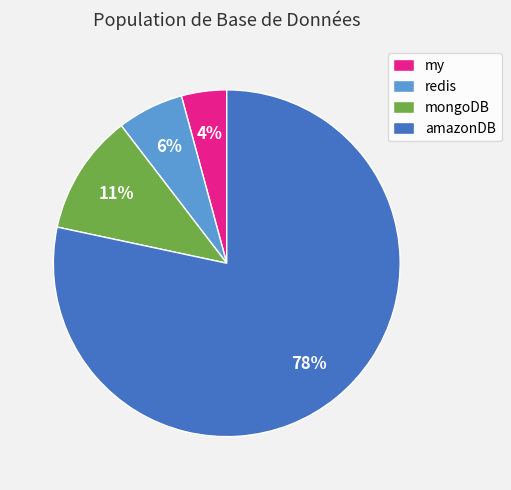

Count the number of slices in the pie.

4